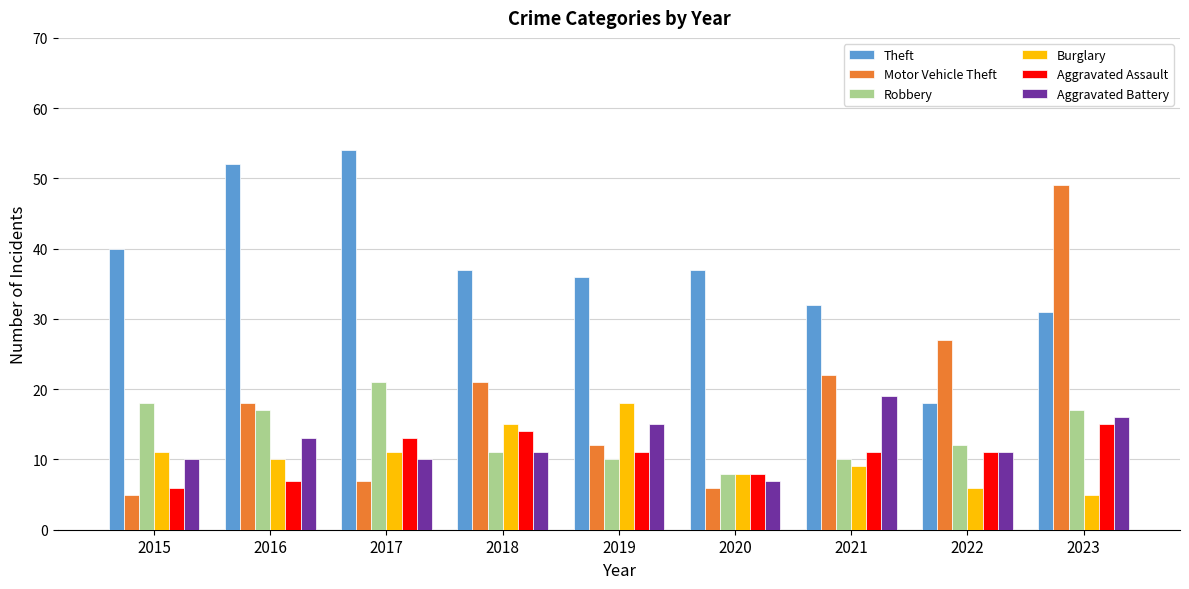

At which label is Theft closest to 36?

2019